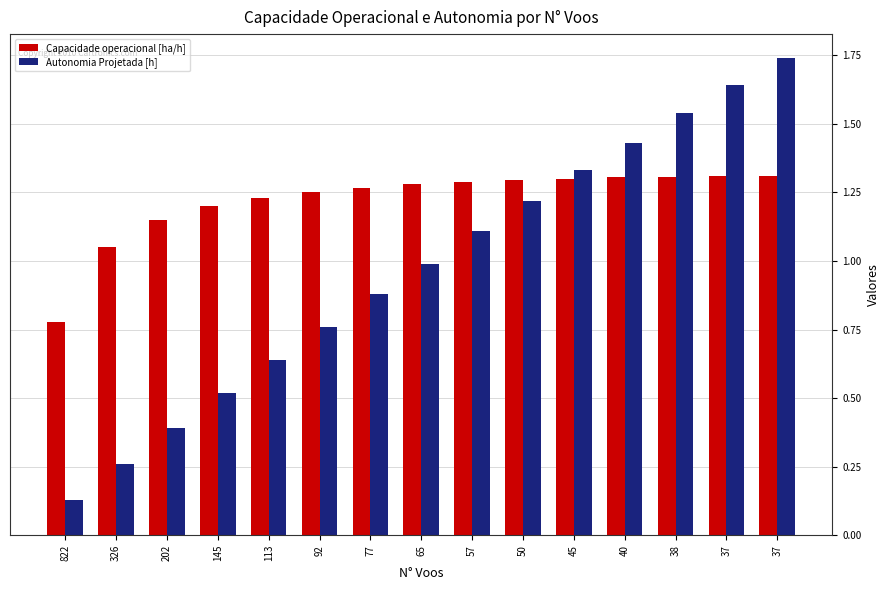

At which category is the sum across all series the highest?

37